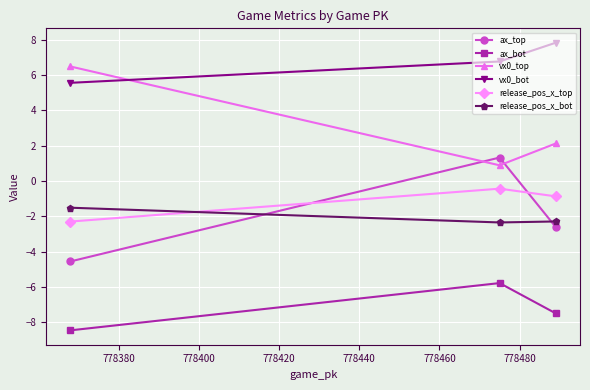

At how many categories does at least one series exceed 5?

3